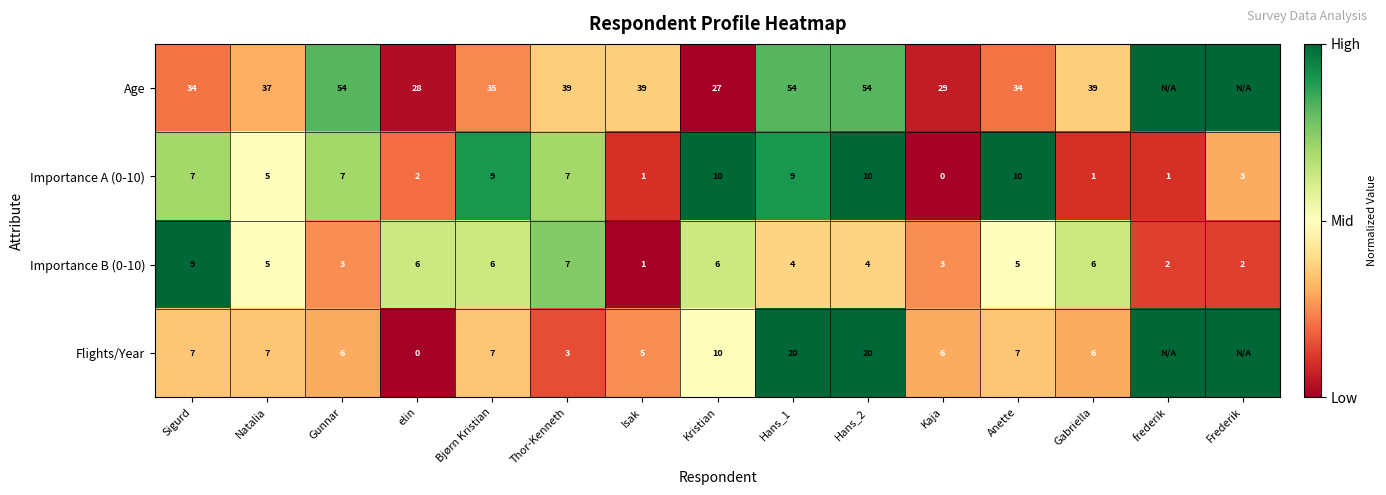

Which has a higher value, Anette or Hans_1?

Hans_1